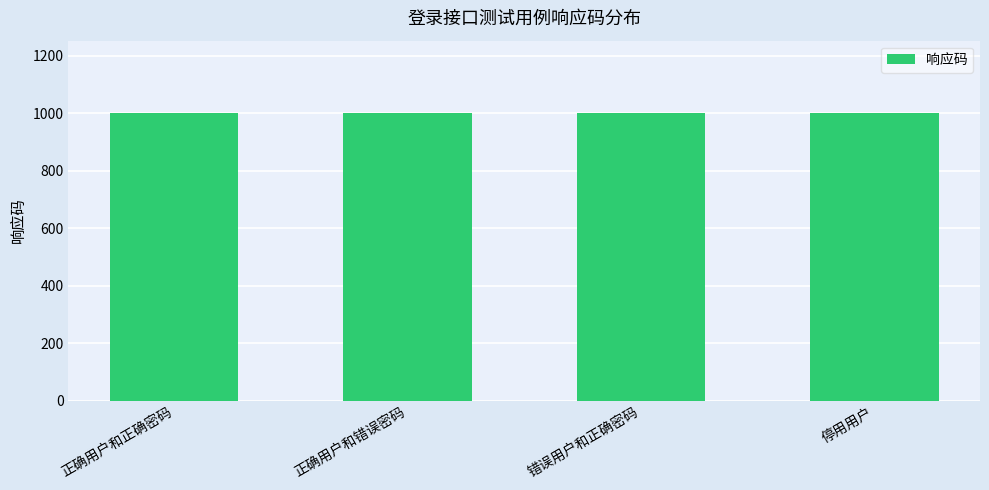

What is the average value?

1002